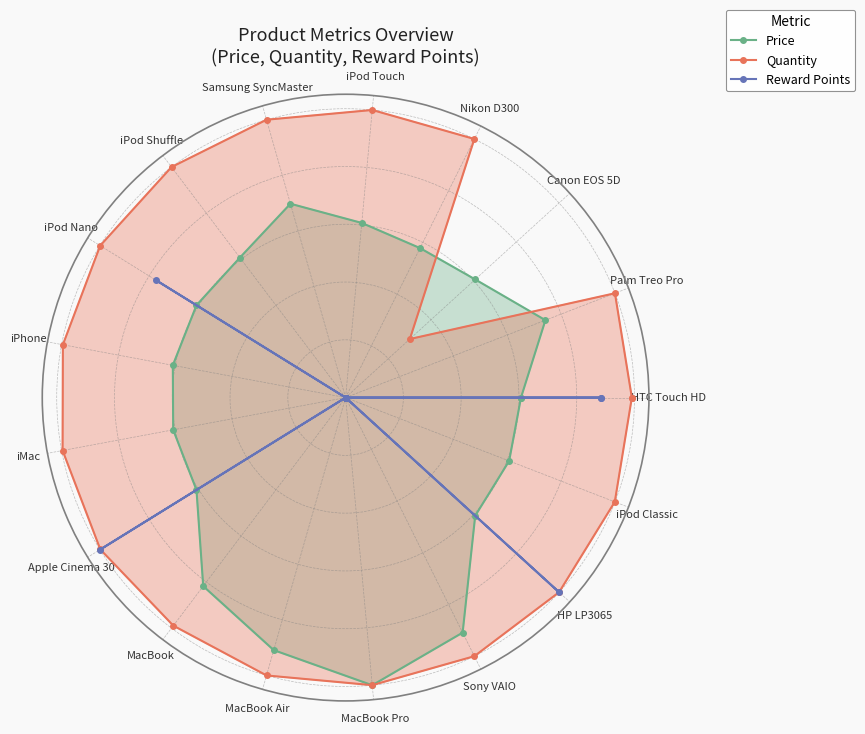

Where is the first local minimum for Quantity?

Canon EOS 5D